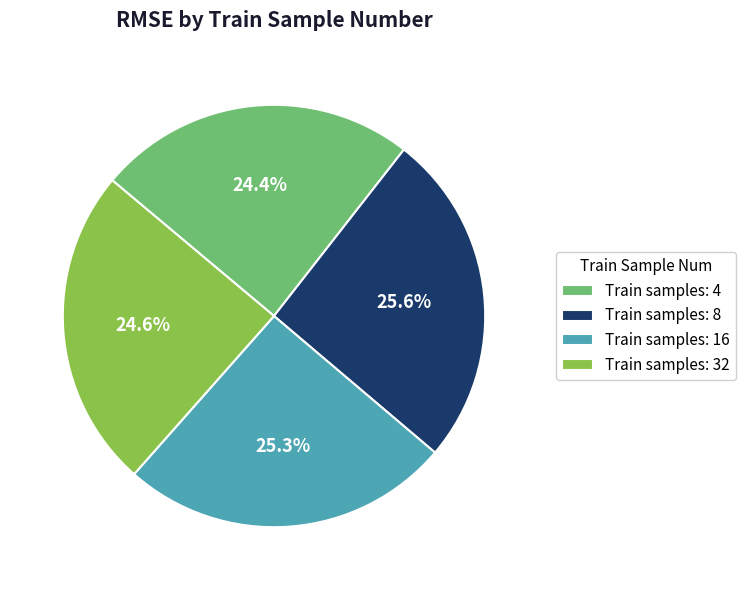

Does any single category account for the majority?

No